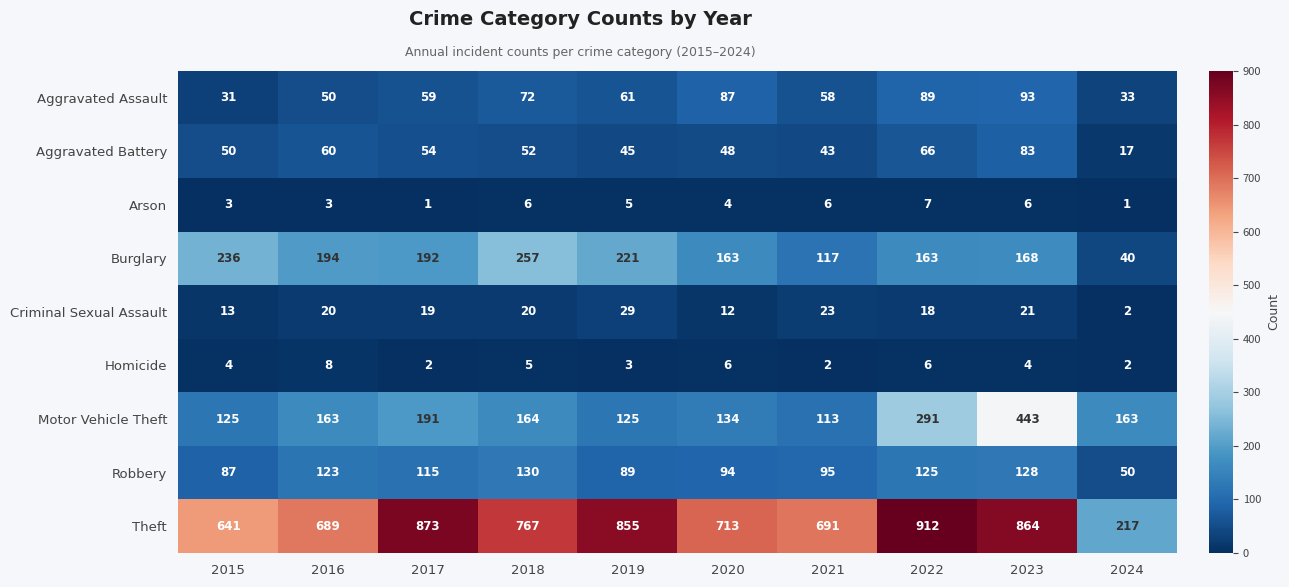

What is the sum of the Burglary values at 2016 and 2019?

415